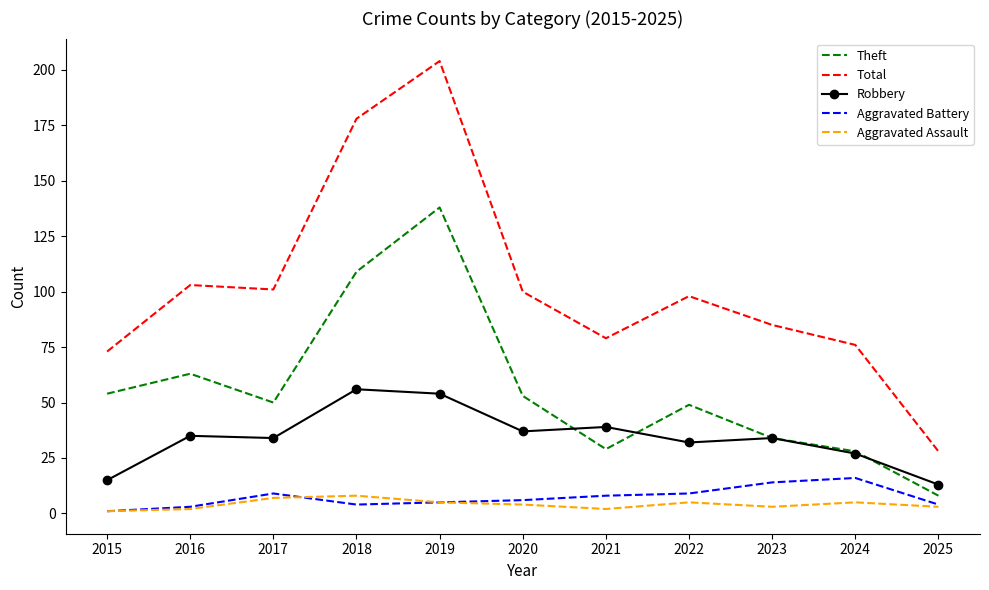

True or false: Total and Robbery cross at least once.

False